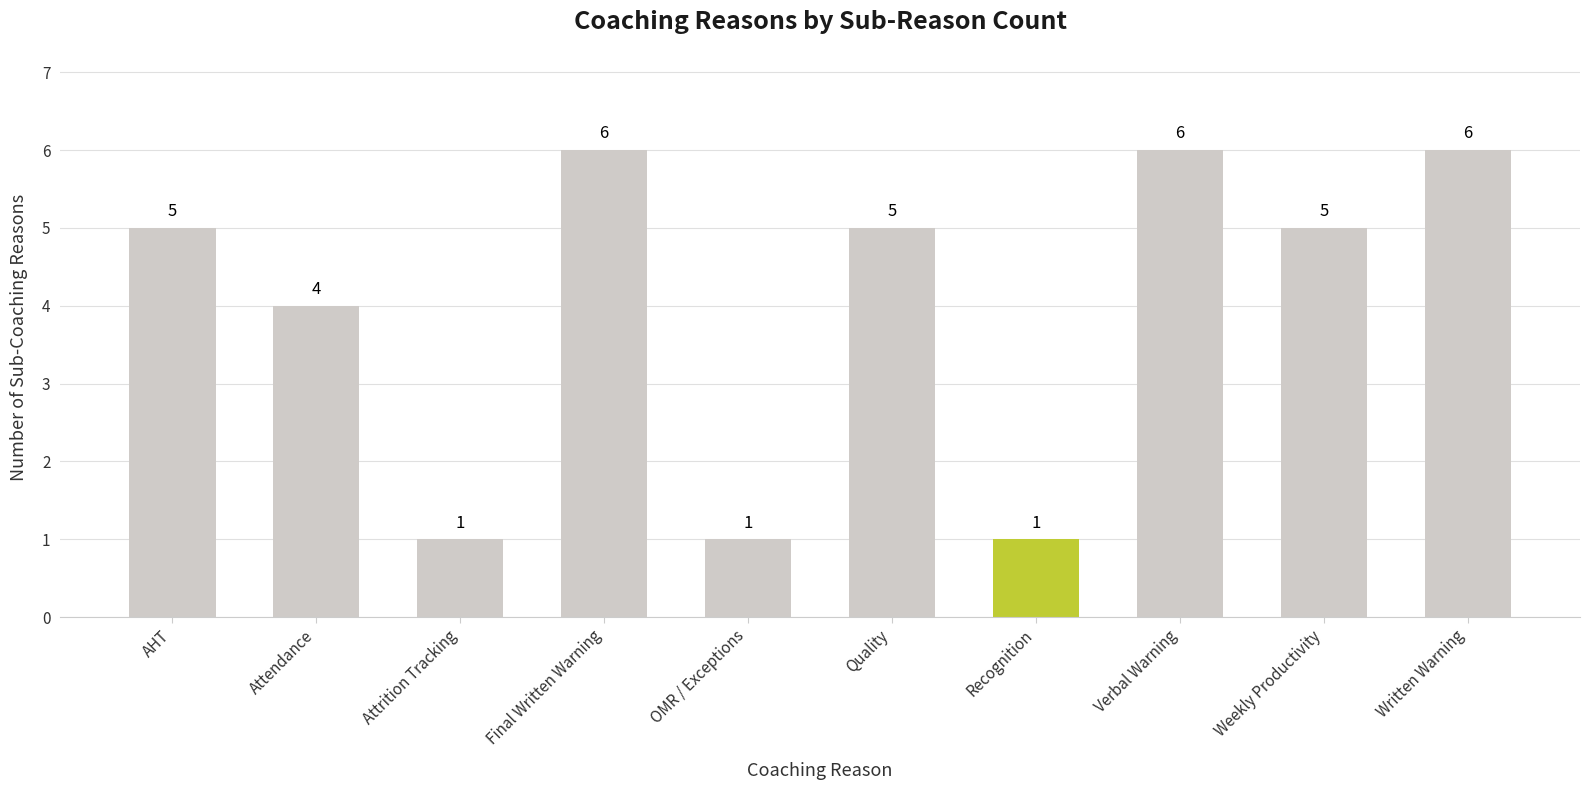

Does the chart contain stacked bars?

No